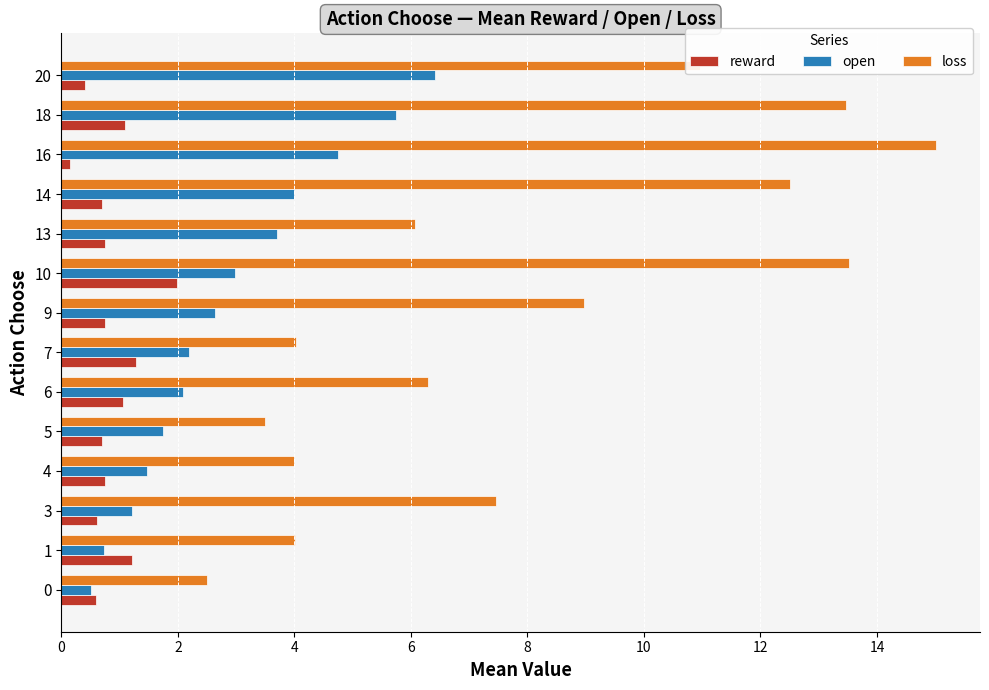

What is the greatest value displayed?

15.0